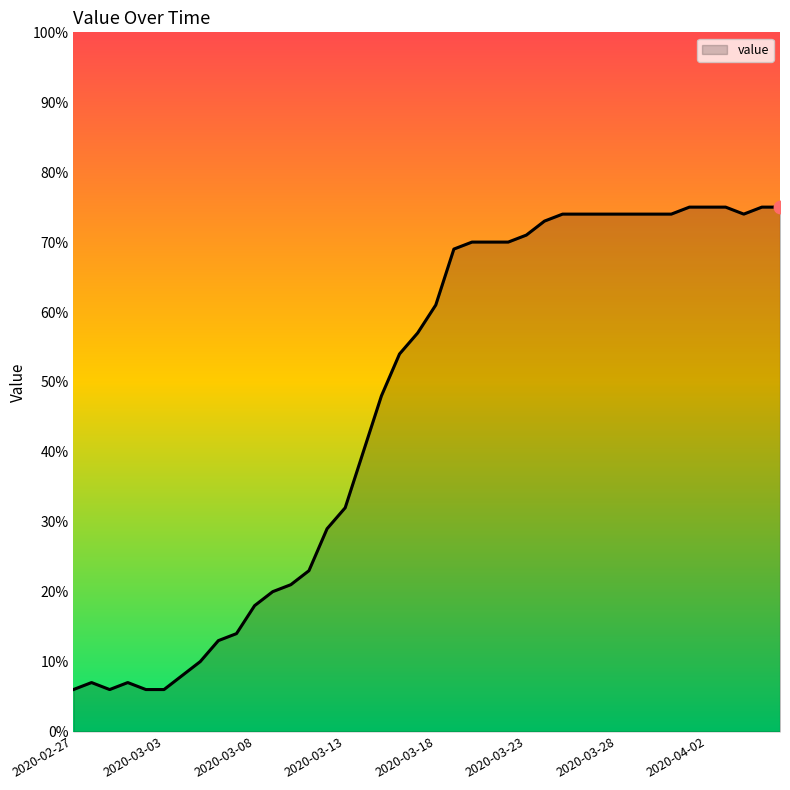

What is the smallest value displayed?

6